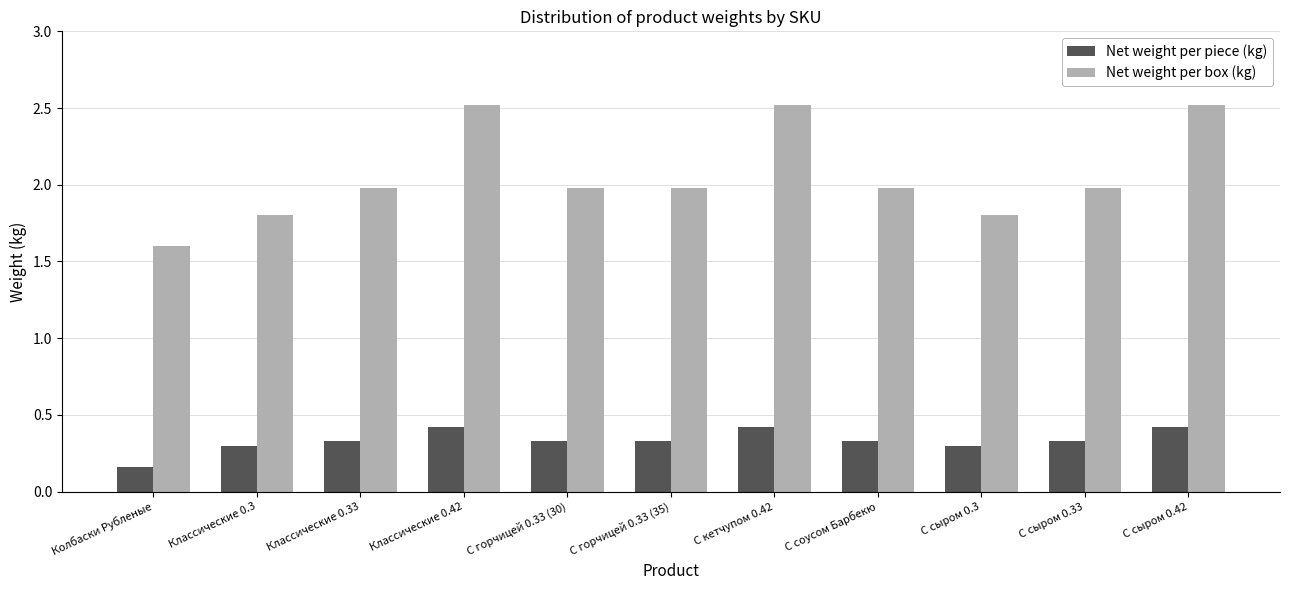

Does the chart contain stacked bars?

No